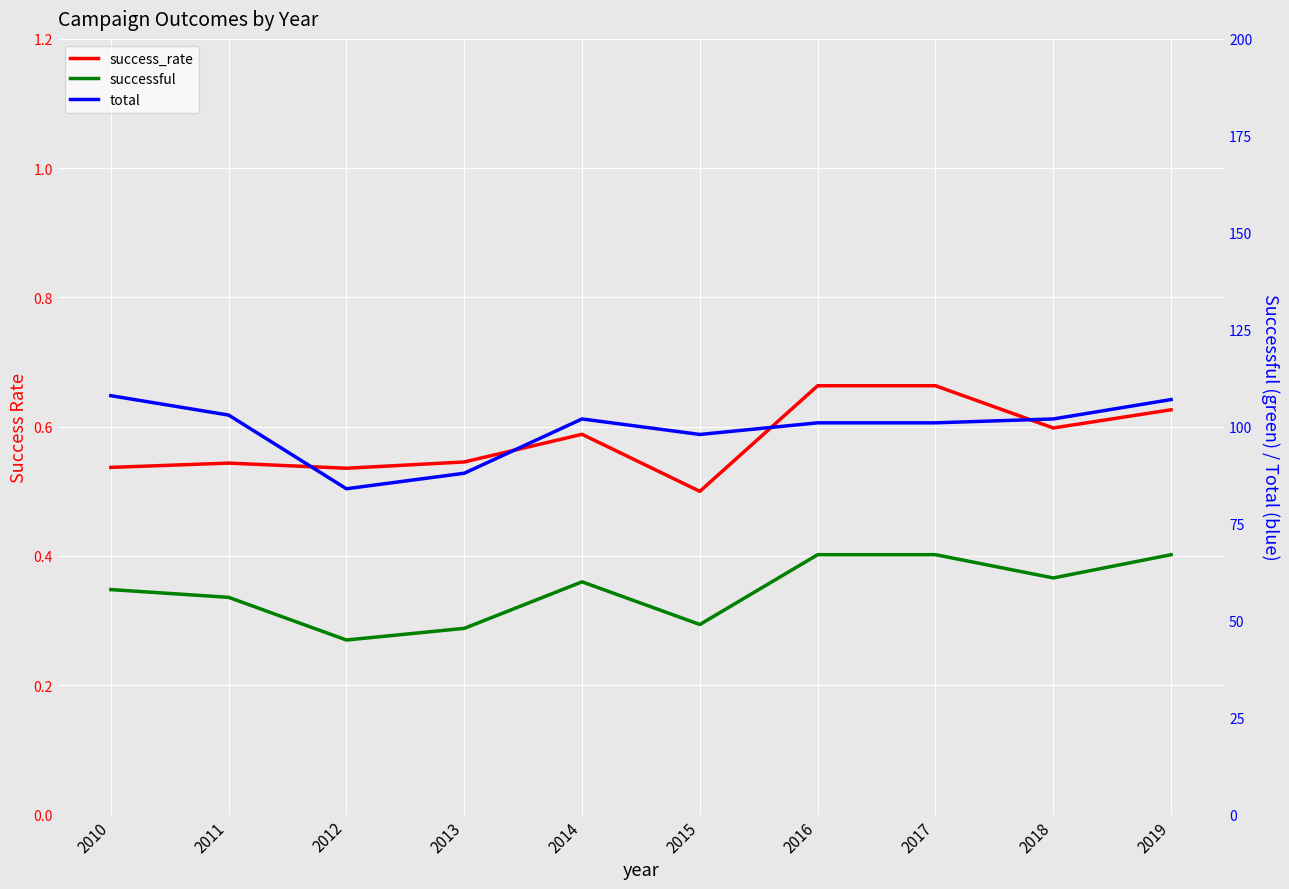

True or false: success_rate and successful intersect in this chart.

False